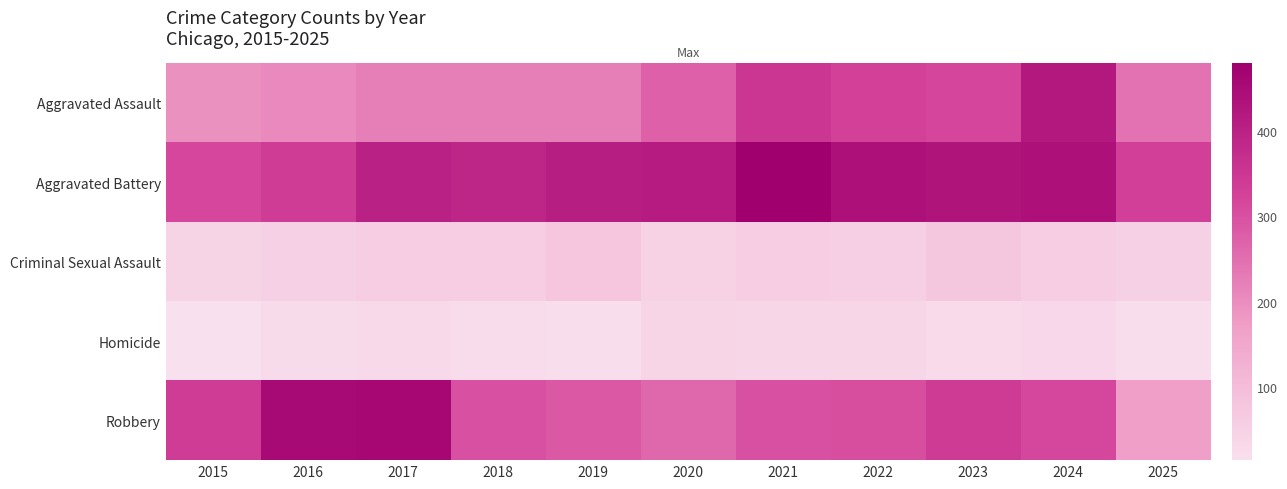

What is the greatest value displayed?

479